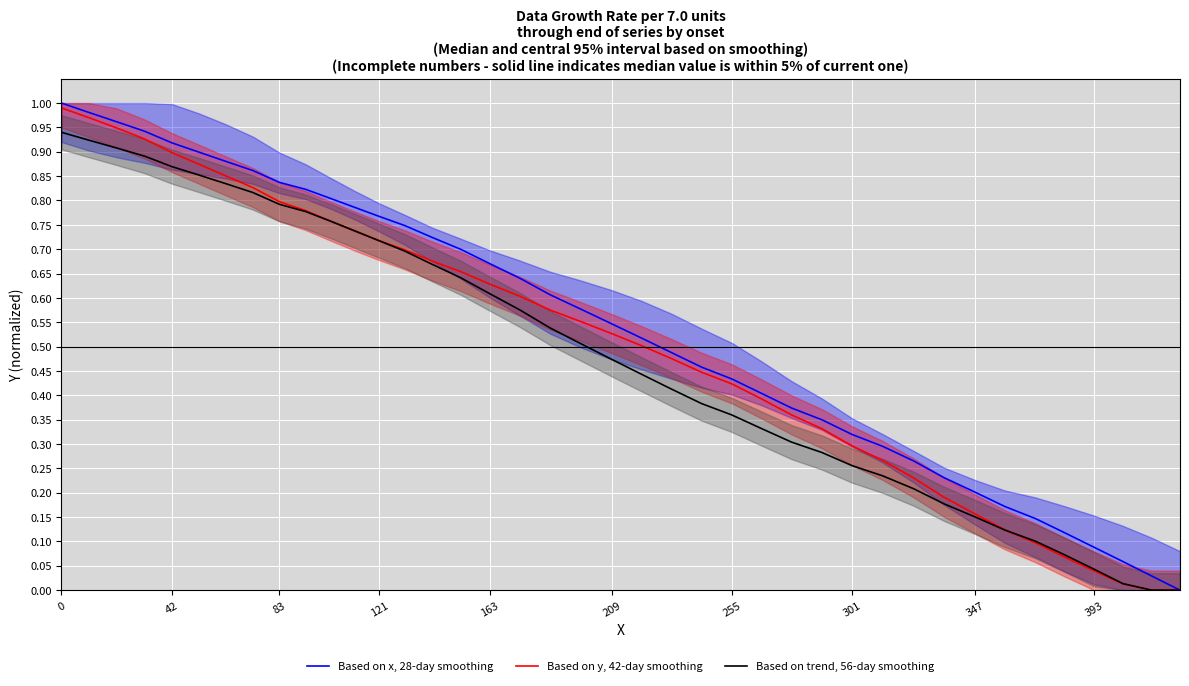

How many data points in Based on trend, 56-day smoothing are above 0?

38